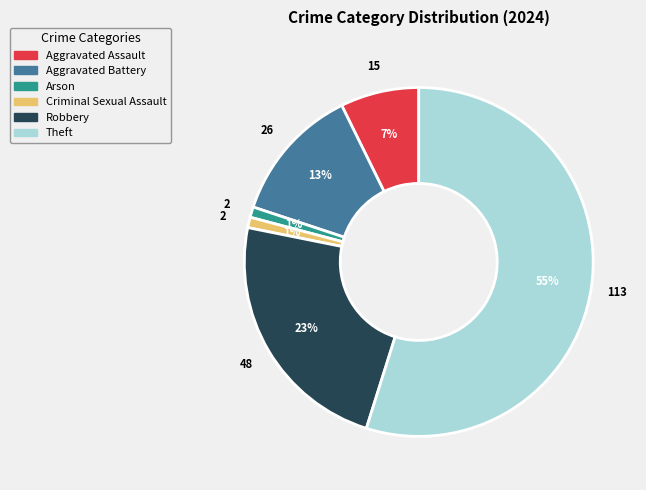

Is there a majority slice in this chart?

Yes